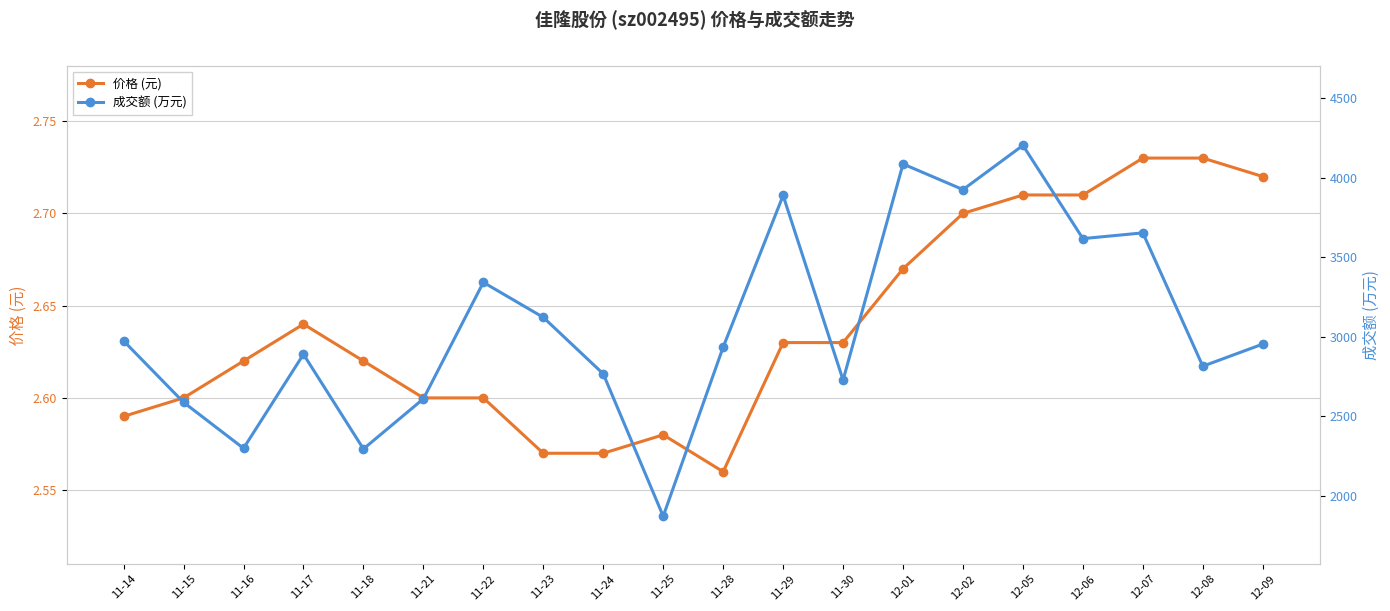

Reading left to right, list all the values displayed in this chart.

价格 (元): 11-14=2.6	11-15=2.6	11-16=2.6	11-17=2.6	11-18=2.6	11-21=2.6	11-22=2.6	11-23=2.6	11-24=2.6	11-25=2.6	11-28=2.6	11-29=2.6	11-30=2.6	12-01=2.7	12-02=2.7	12-05=2.7	12-06=2.7	12-07=2.7	12-08=2.7	12-09=2.7
成交额 (万元): 11-14=2974.0	11-15=2588.0	11-16=2299.0	11-17=2890.0	11-18=2295.0	11-21=2610.0	11-22=3342.0	11-23=3122.0	11-24=2767.0	11-25=1872.0	11-28=2935.0	11-29=3888.0	11-30=2728.0	12-01=4086.0	12-02=3925.0	12-05=4203.0	12-06=3617.0	12-07=3653.0	12-08=2815.0	12-09=2954.0